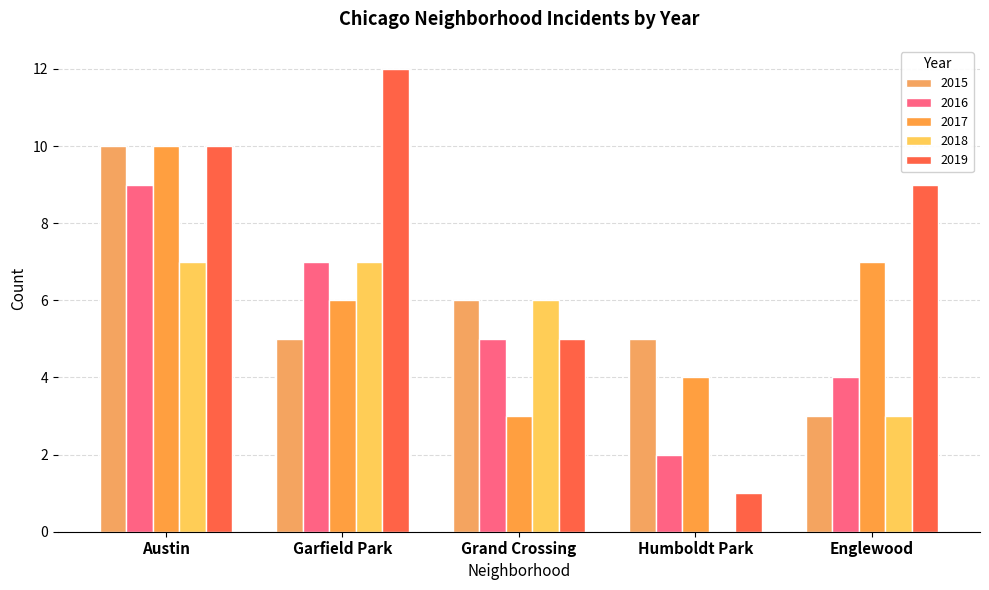

How many 2015 values are between 5 and 6?

3